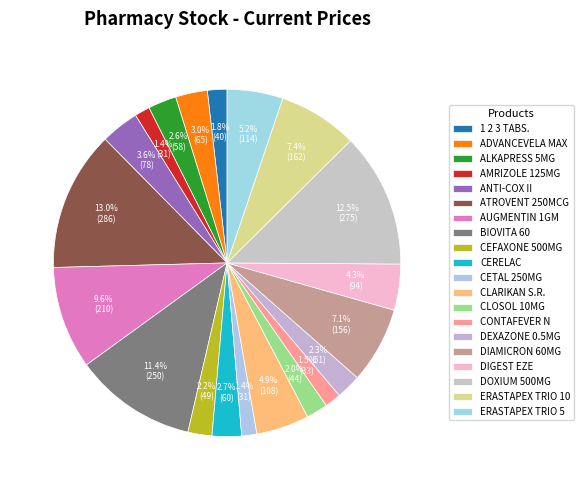

What percentage is the ERASTAPEX TRIO 10 slice, to the nearest percent?

7%